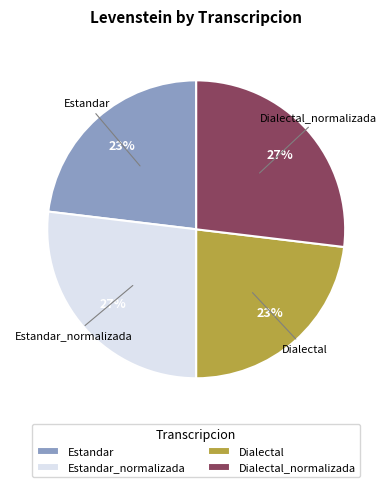

True or false: Estandar accounts for 32% of the total.

False